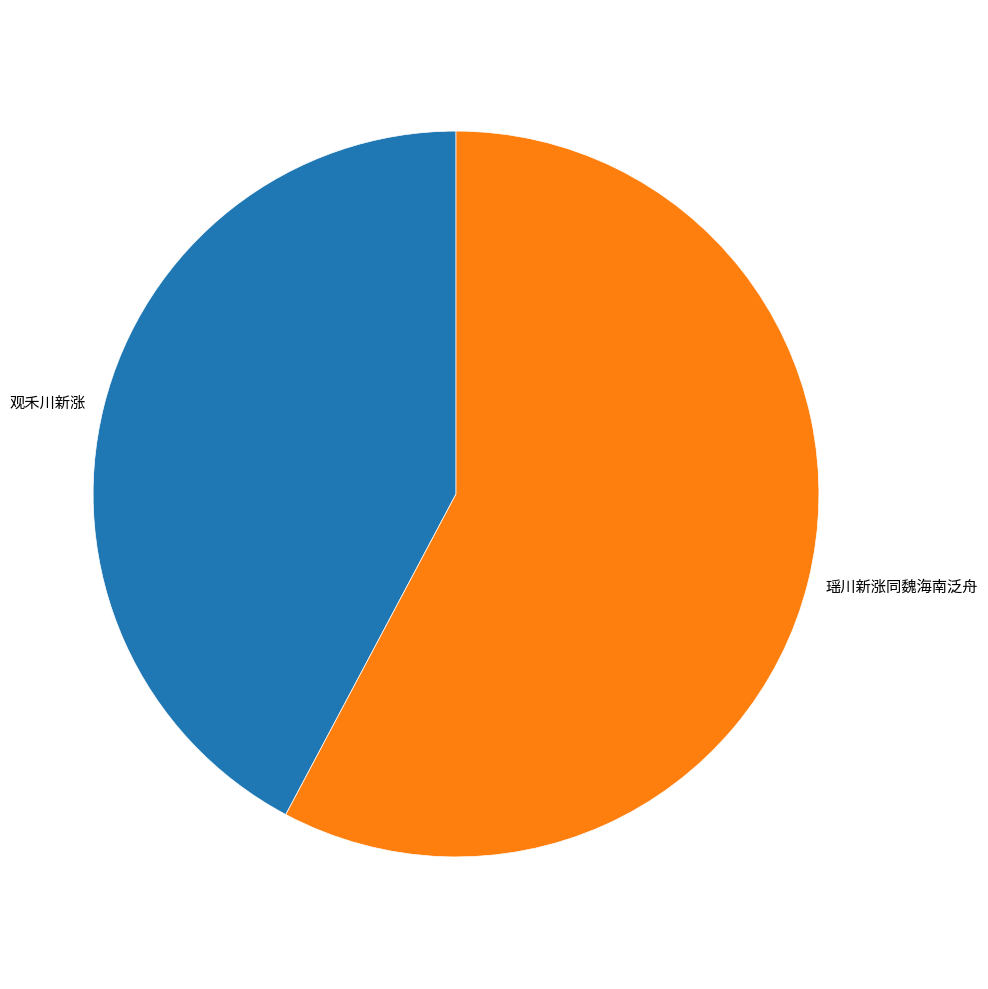

What is the smallest slice in the pie chart?

观禾川新涨